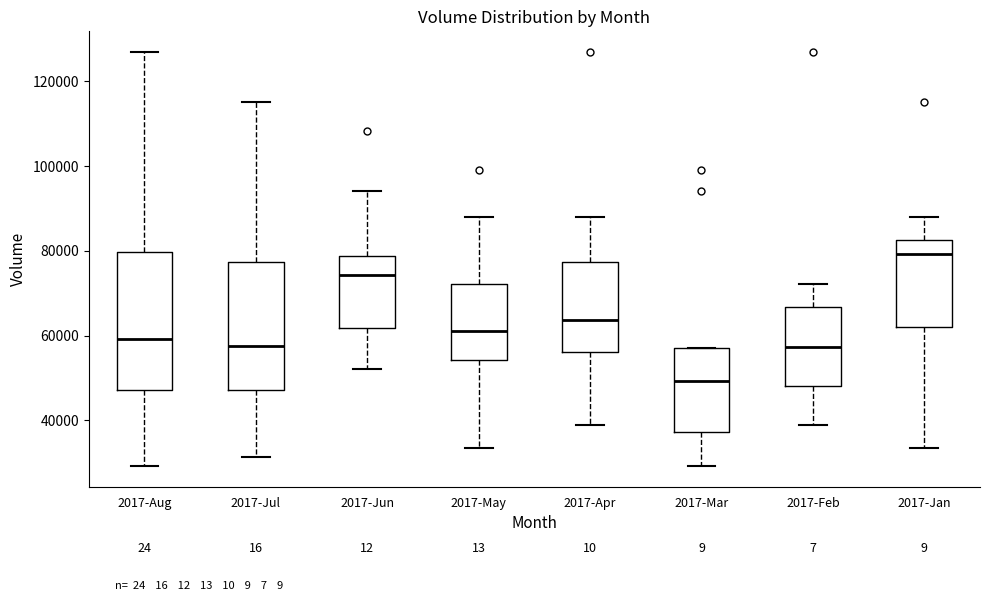

Where is the lower edge of the box for 2017-Jan on the y-axis? The values are not printed on the chart, so give them approximately, as read against the axis.

62000